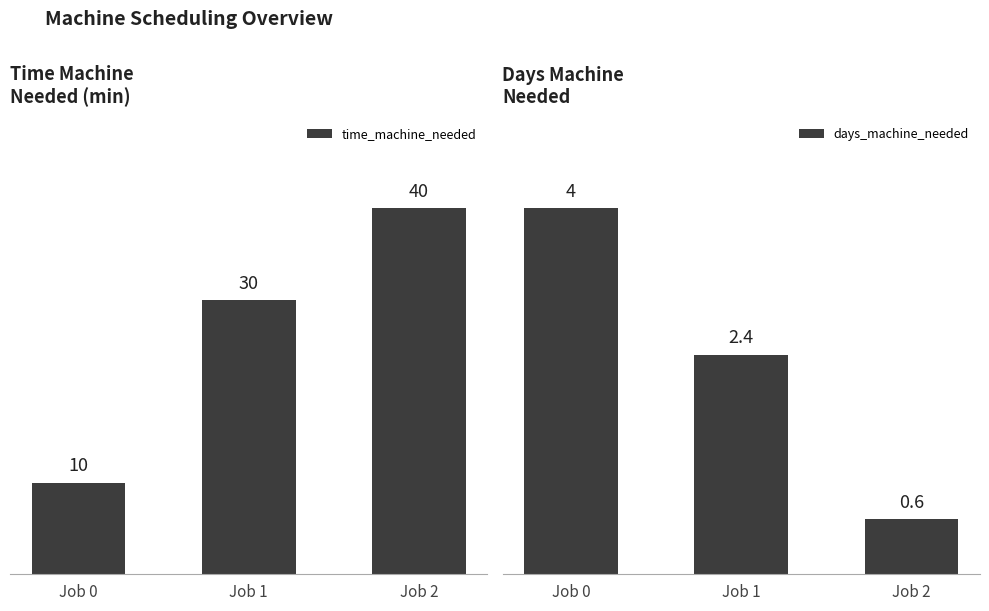

At how many categories does at least one series exceed 24?

2